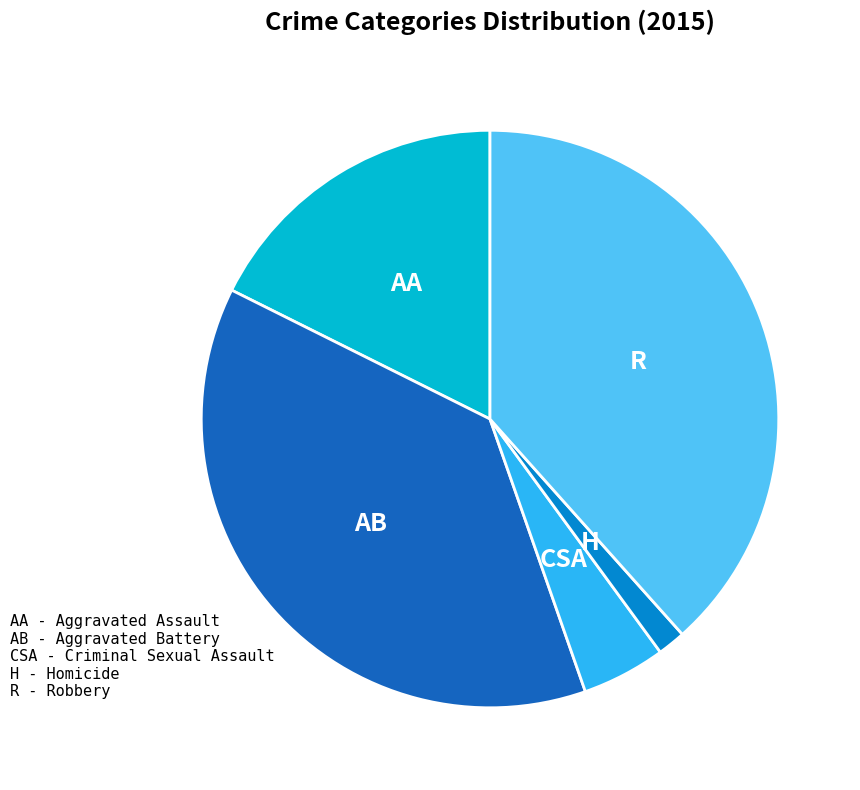

How many slices are in this pie chart?

5